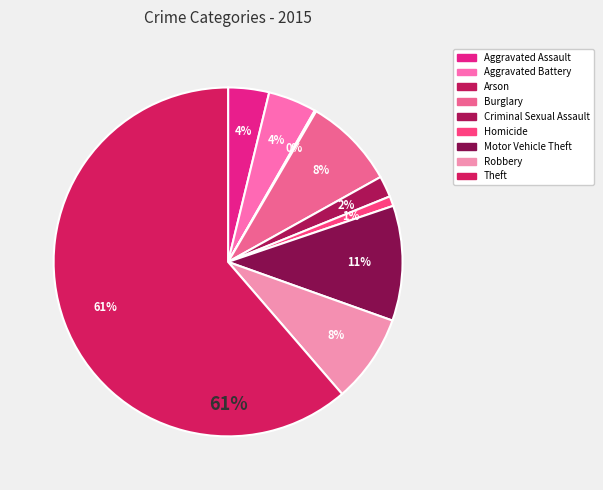

Between Criminal Sexual Assault and Theft, which is larger?

Theft